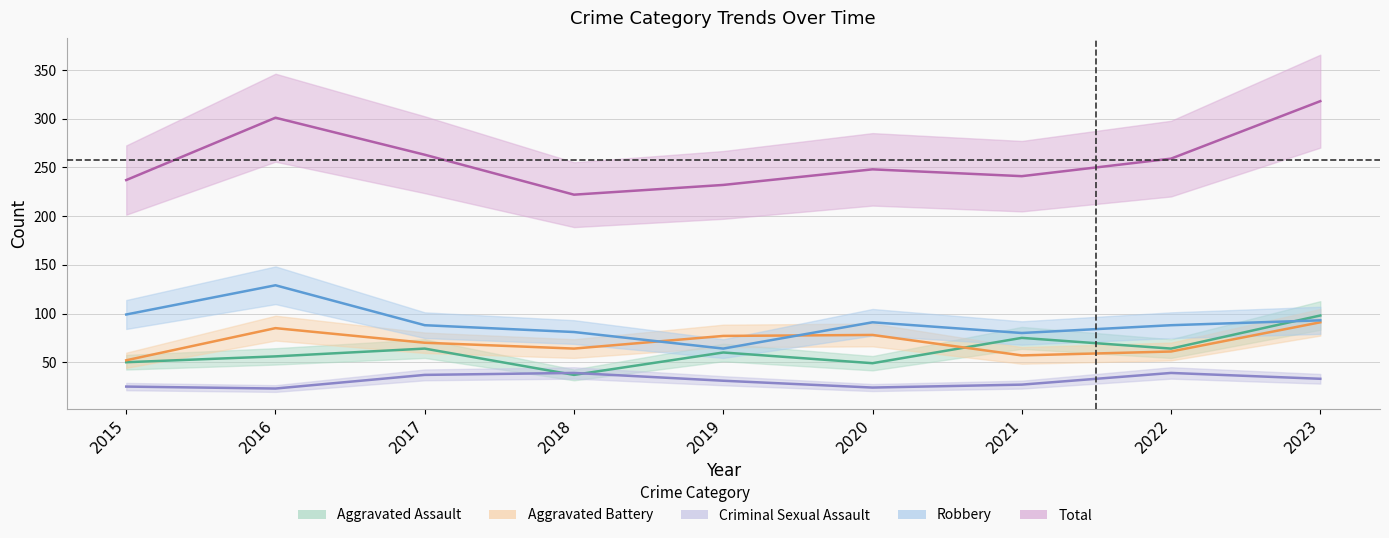

Which has a higher value, 2015 or 2017?

2017